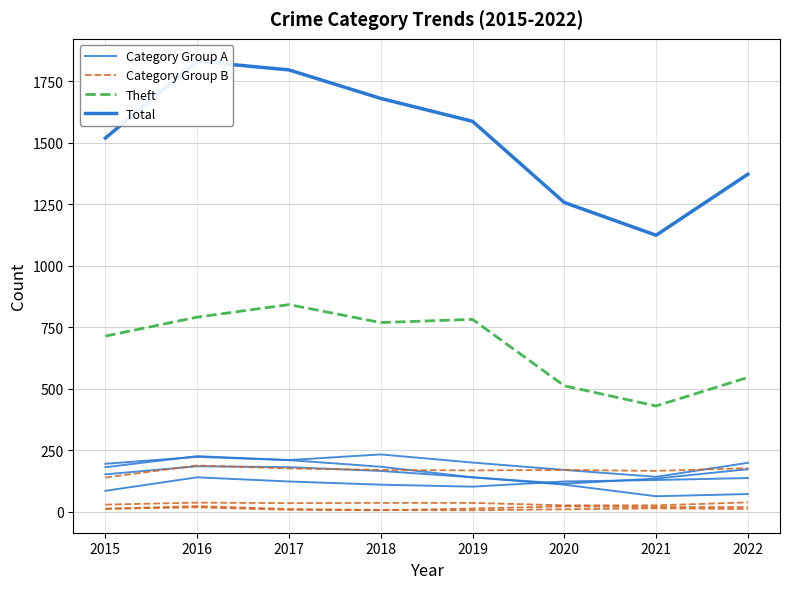

Which has a higher value, 2019 or 2020?

2020